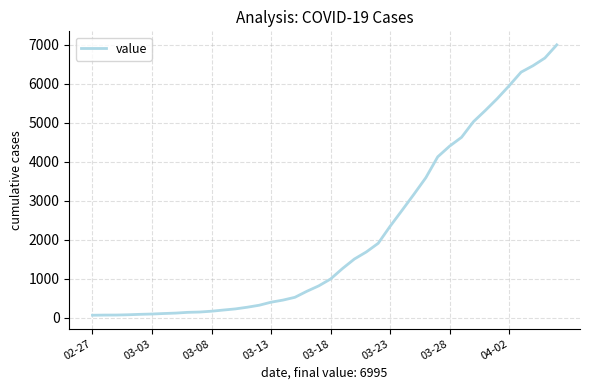

What is the maximum value shown in the chart?

6995